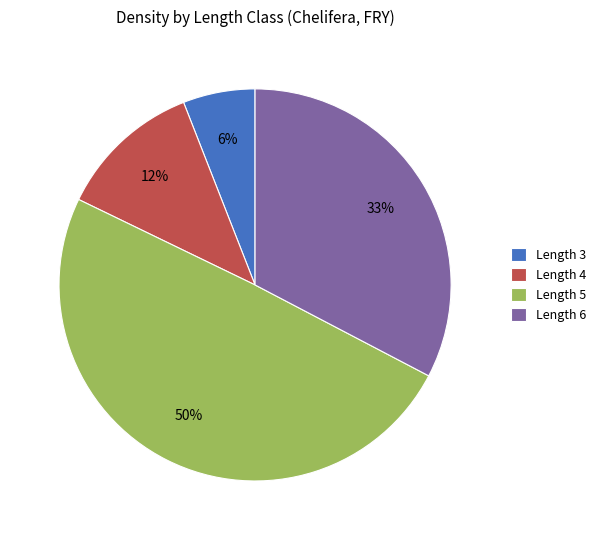

To the nearest percent, what is the difference between the largest and smallest slice percentages?

44%